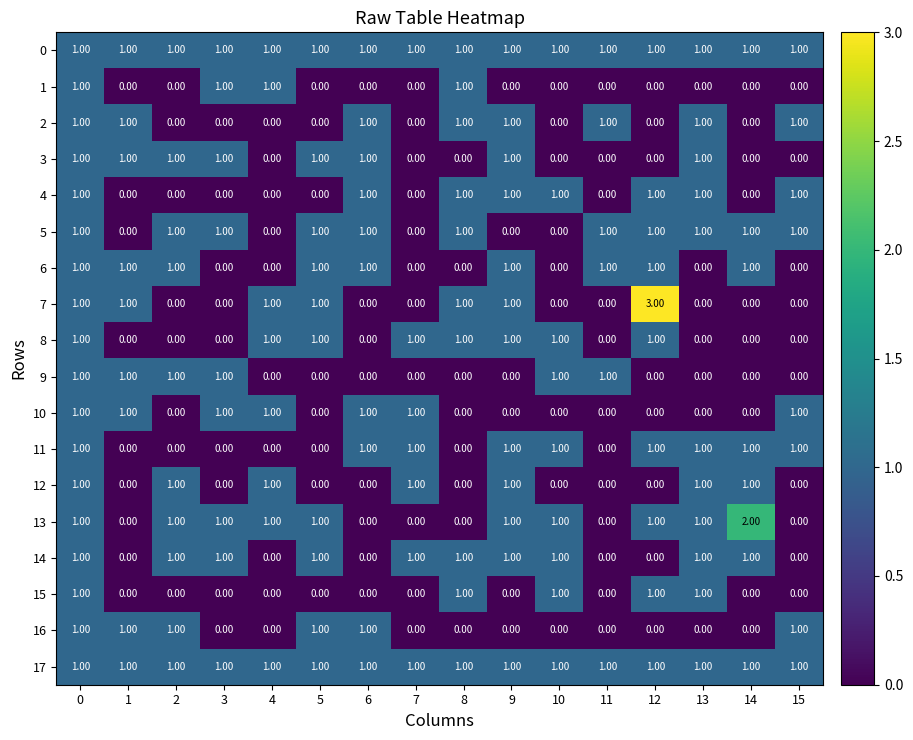

What is the difference between the highest and lowest values at 1?

1